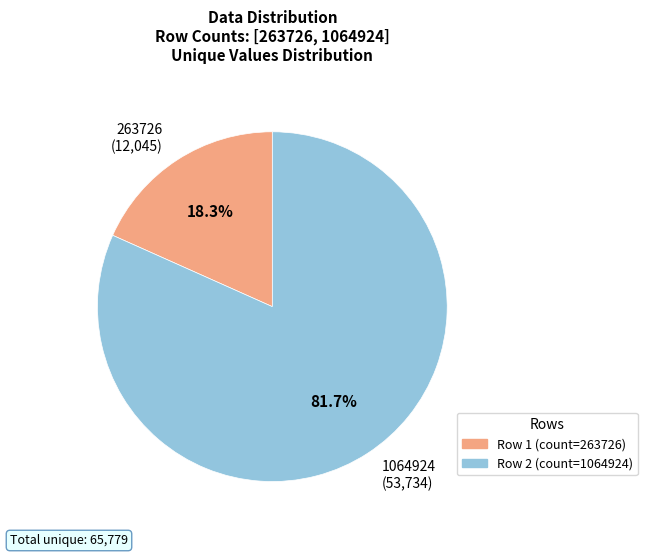

Combined, what portion of the pie is 1064924 and 263726?

100.0%